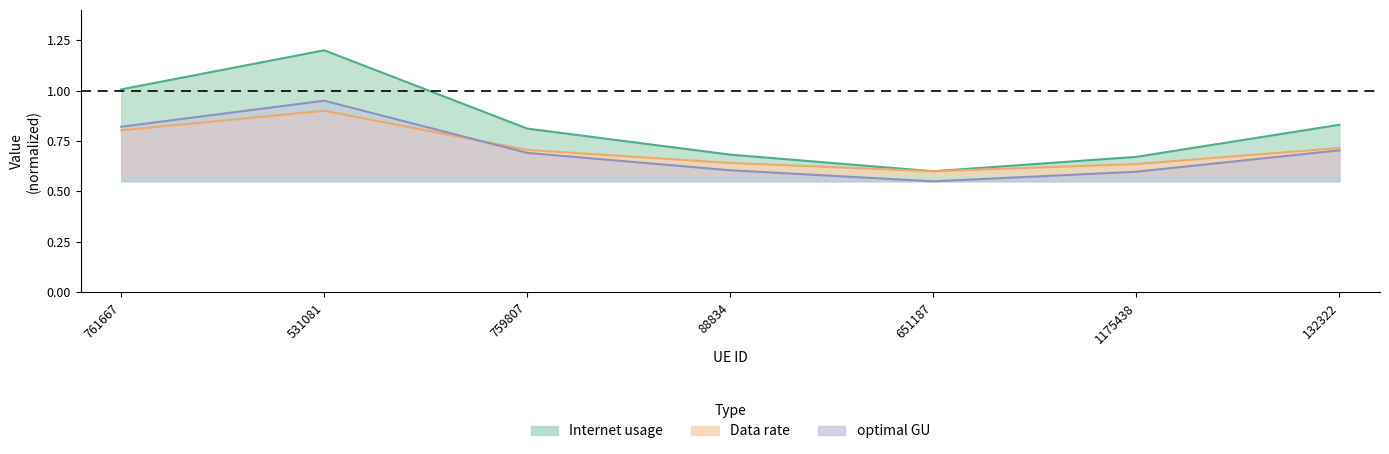

The optimal GU series shows 0.6 at 651187. True or false?

True